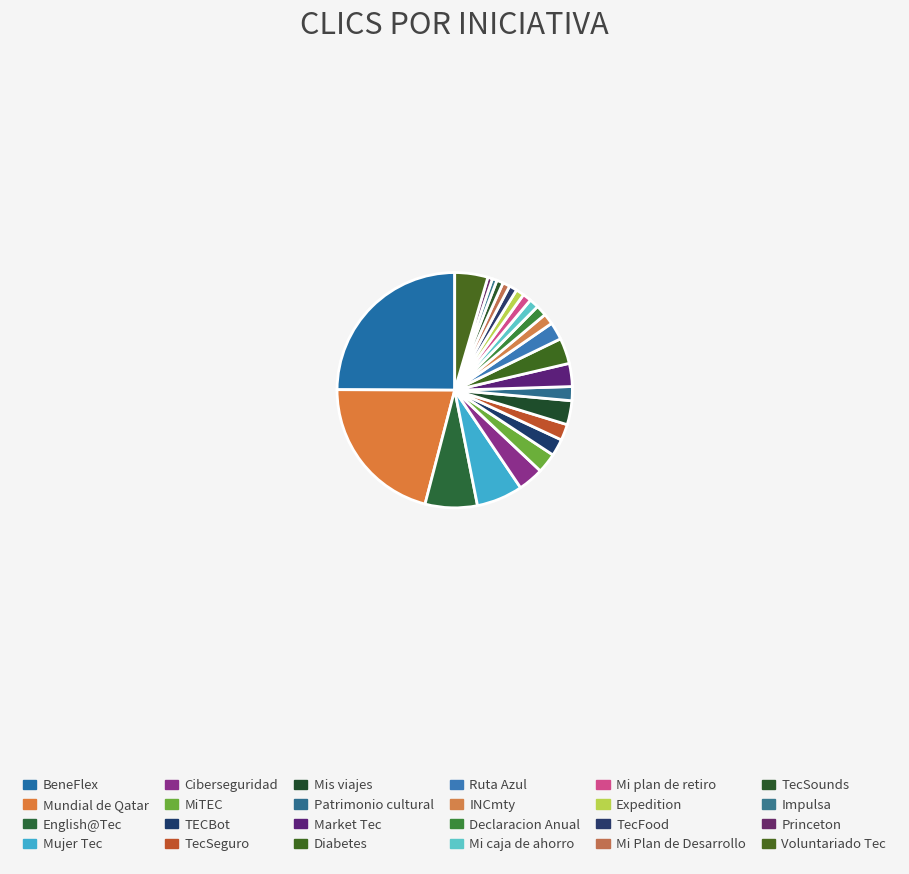

Count the number of slices in the pie.

24